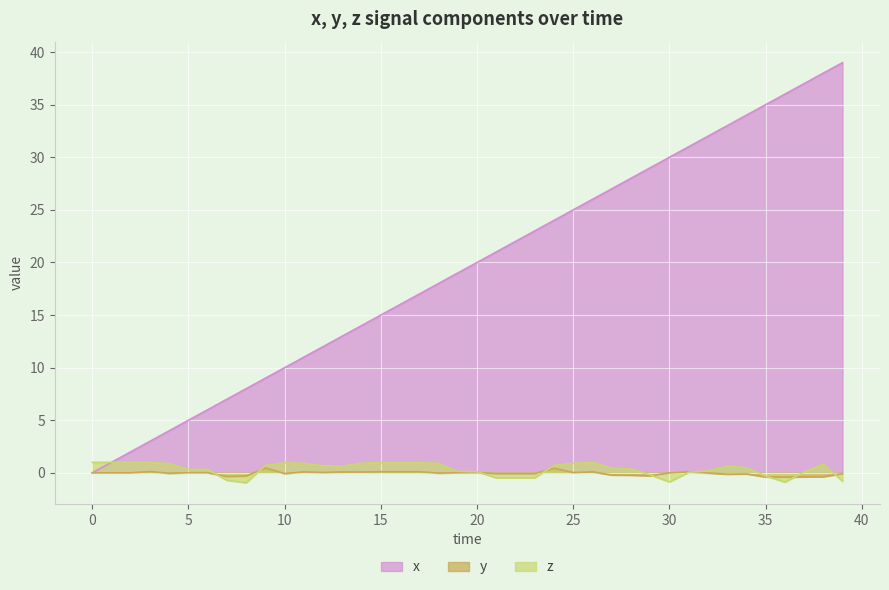

What is the minimum value shown in the chart?

-0.9